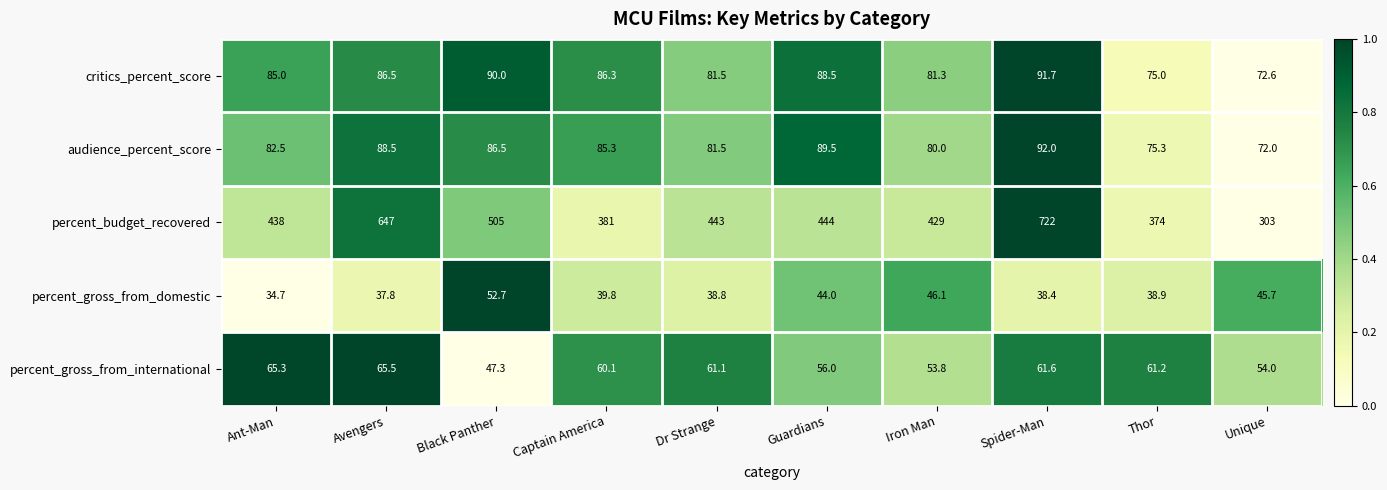

Which series has the largest total across all categories?

percent_budget_recovered